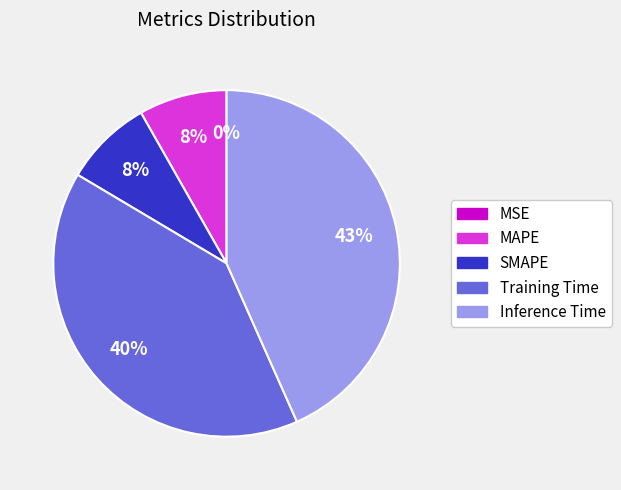

Which slice is the largest?

Inference Time